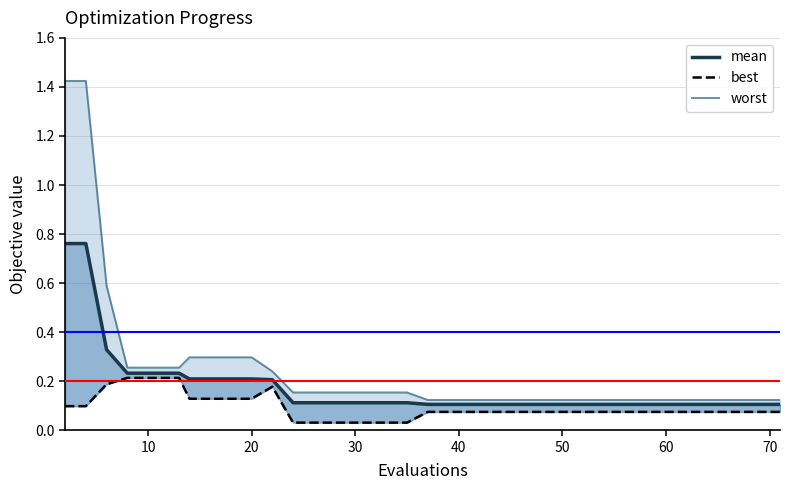

Does the chart have visible grid lines?

Yes